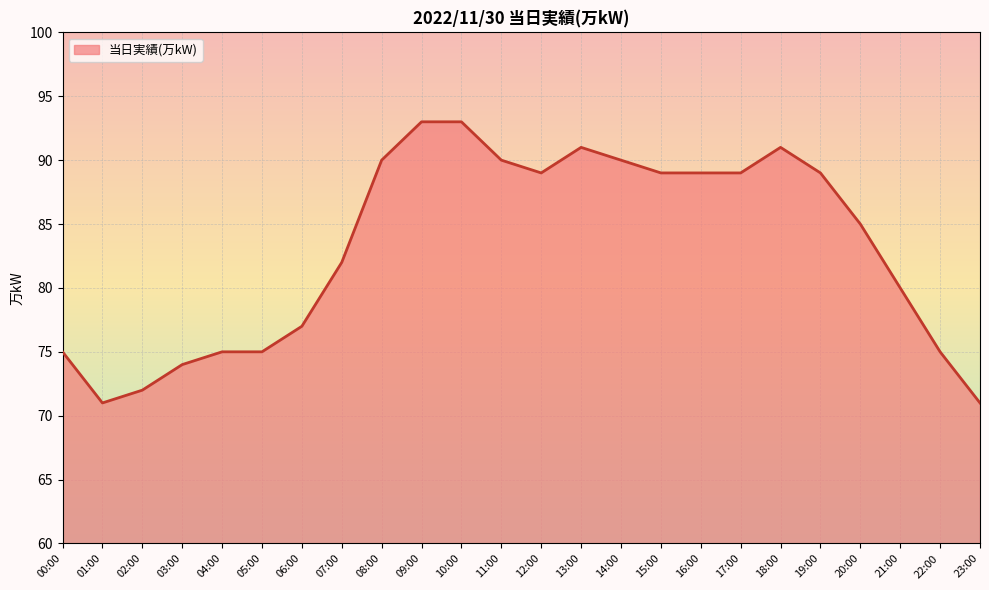

What is the ratio of the value at 13:00 to the value at 14:00?

1.0